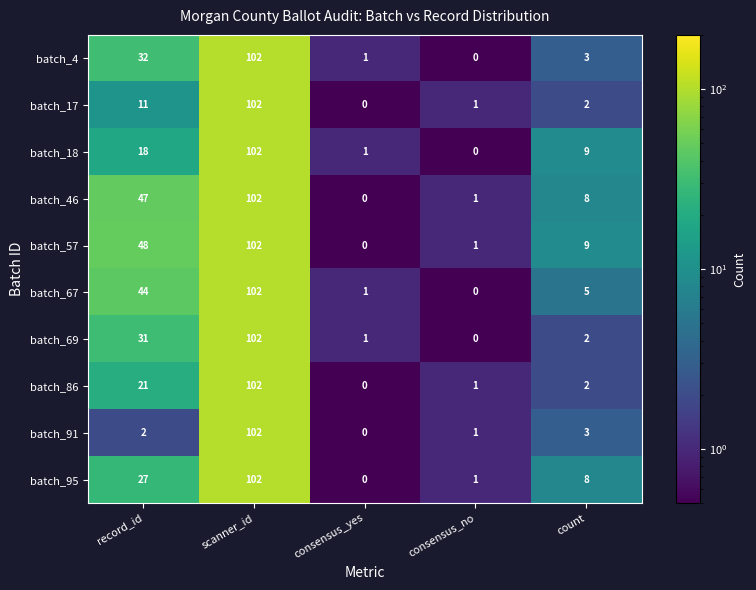

True or false: batch_17 has a value of 16 at record_id.

False